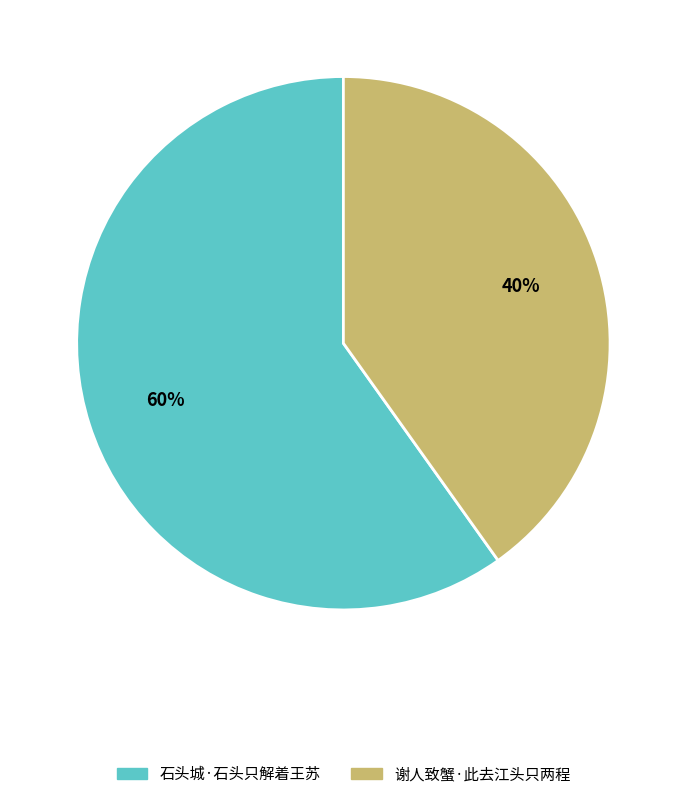

The 谢人致蟹·此去江头只两程 slice represents 31% of the pie. True or false?

False